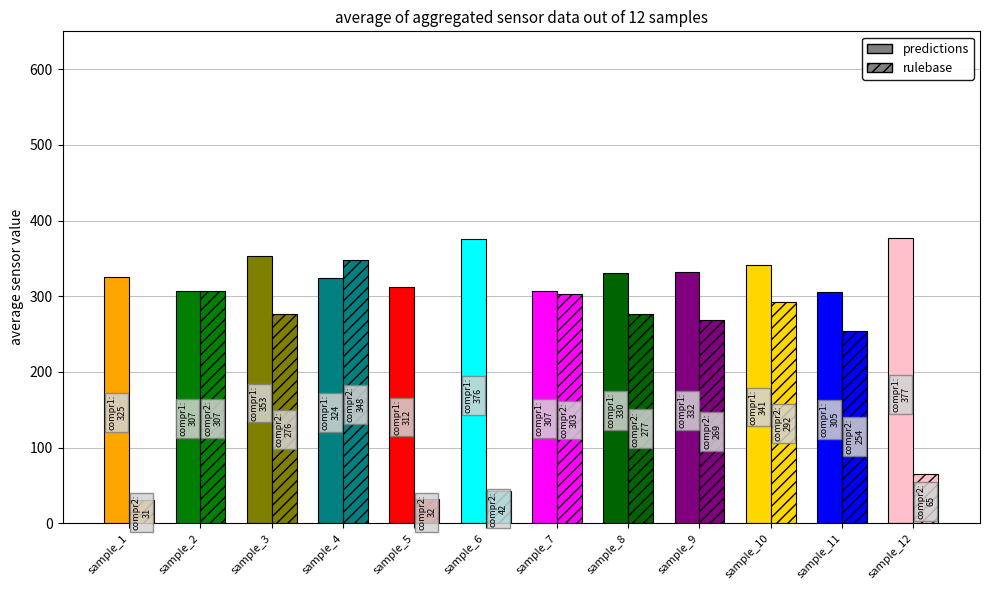

How many bars are there in total?

24